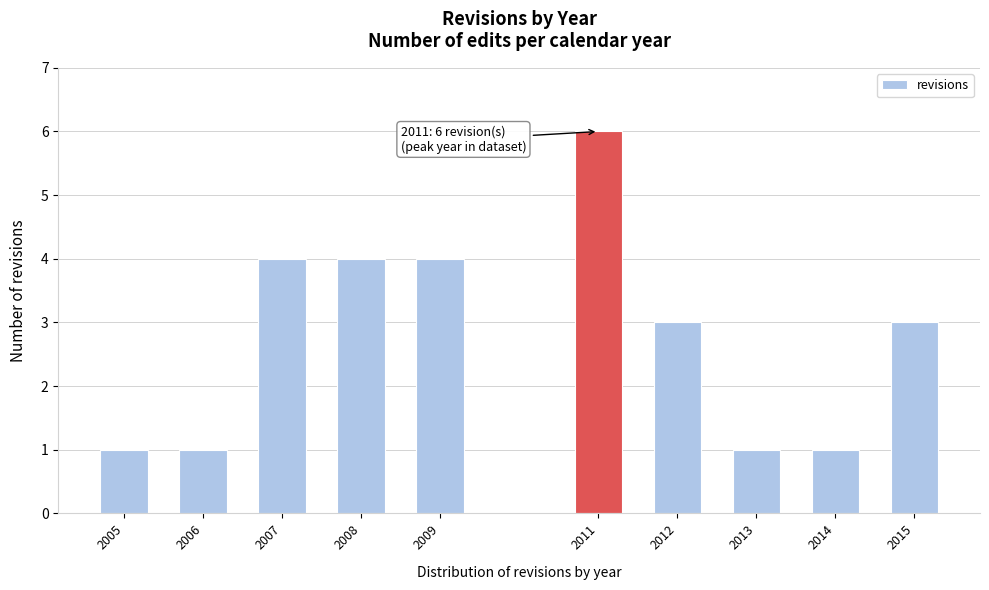

Reading left to right, extract all data points from this chart.

2005=1	2006=1	2007=4	2008=4	2009=4	2011=6	2012=3	2013=1	2014=1	2015=3